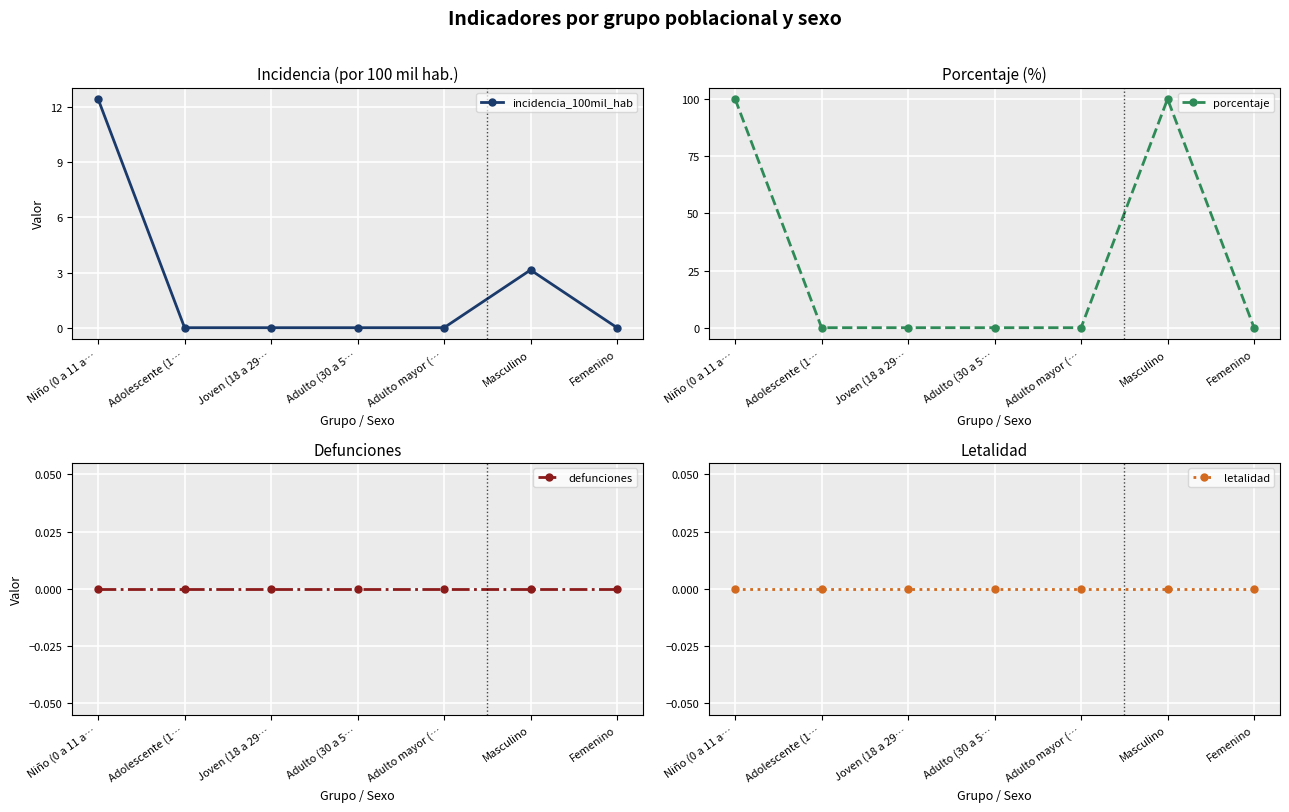

True or false: porcentaje and letalidad intersect in this chart.

False